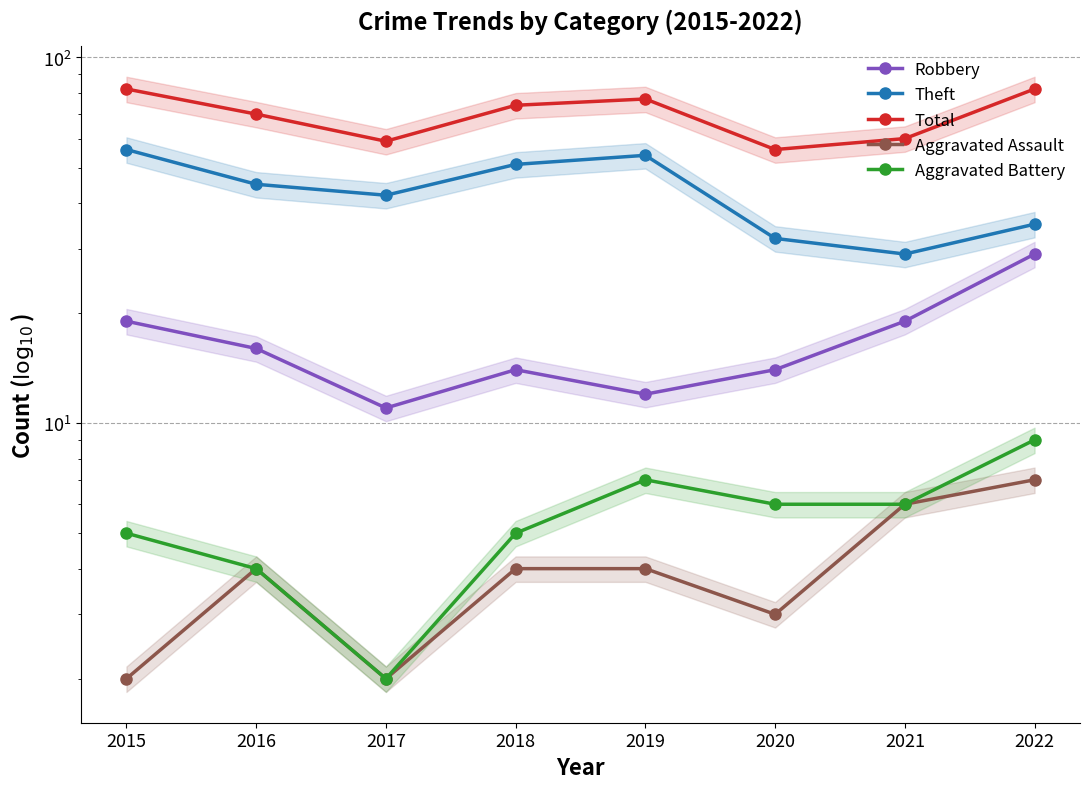

True or false: Robbery has a value of 18 at 2019.

False